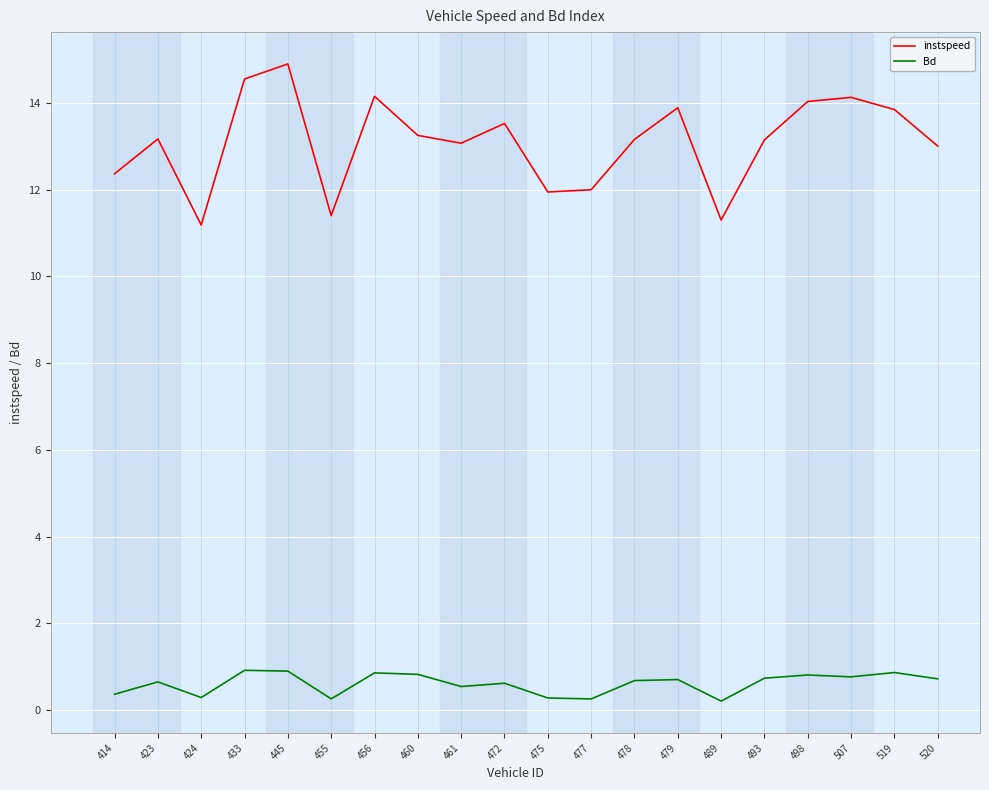

Rank the series at 520 from lowest to highest value.

Bd, instspeed